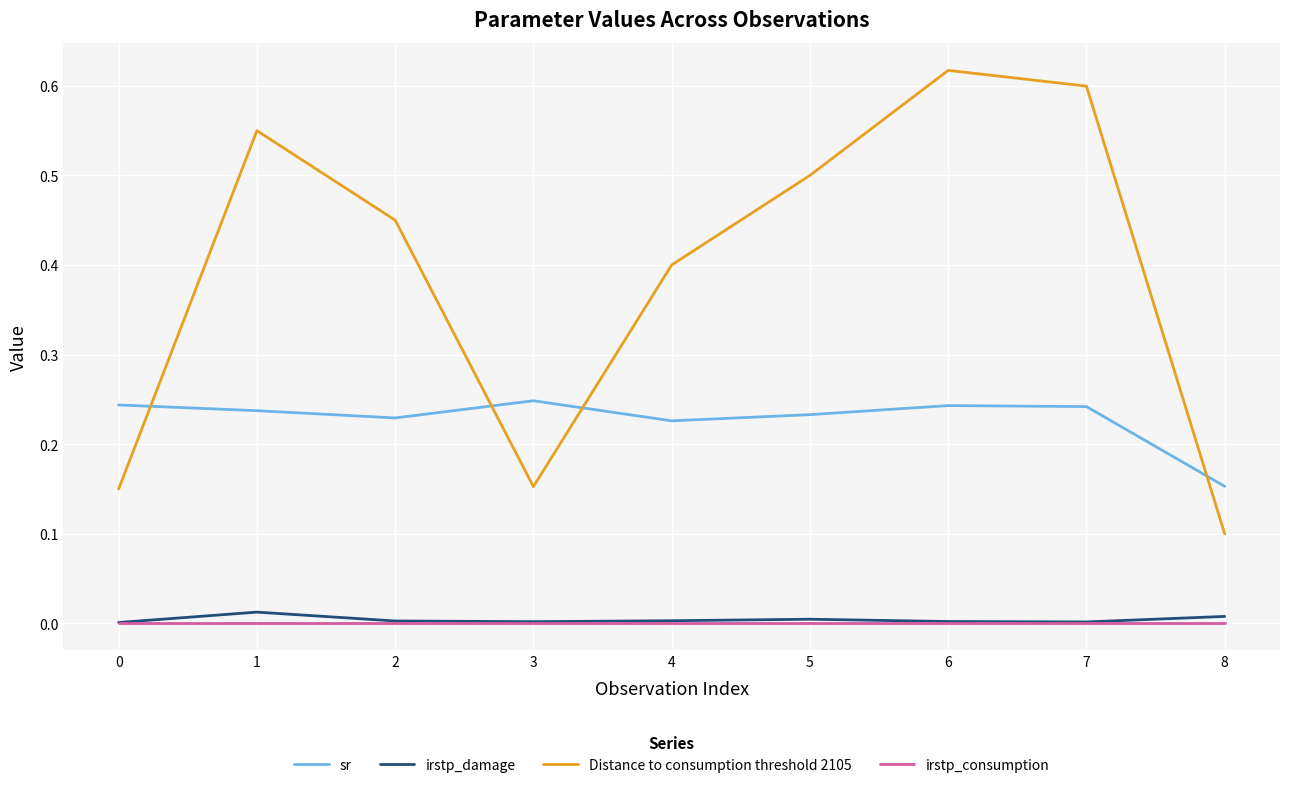

Count the sr values in the range 0 to 1.

9